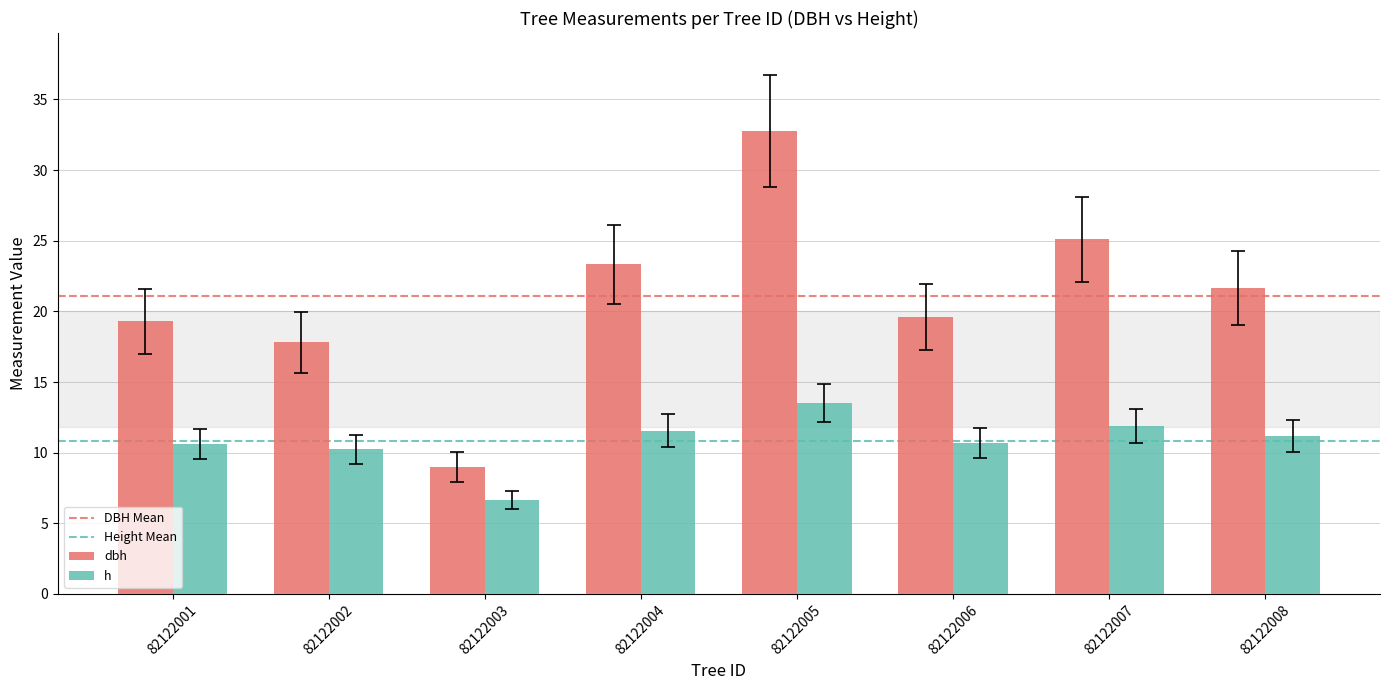

At which label does dbh reach its minimum?

82122003